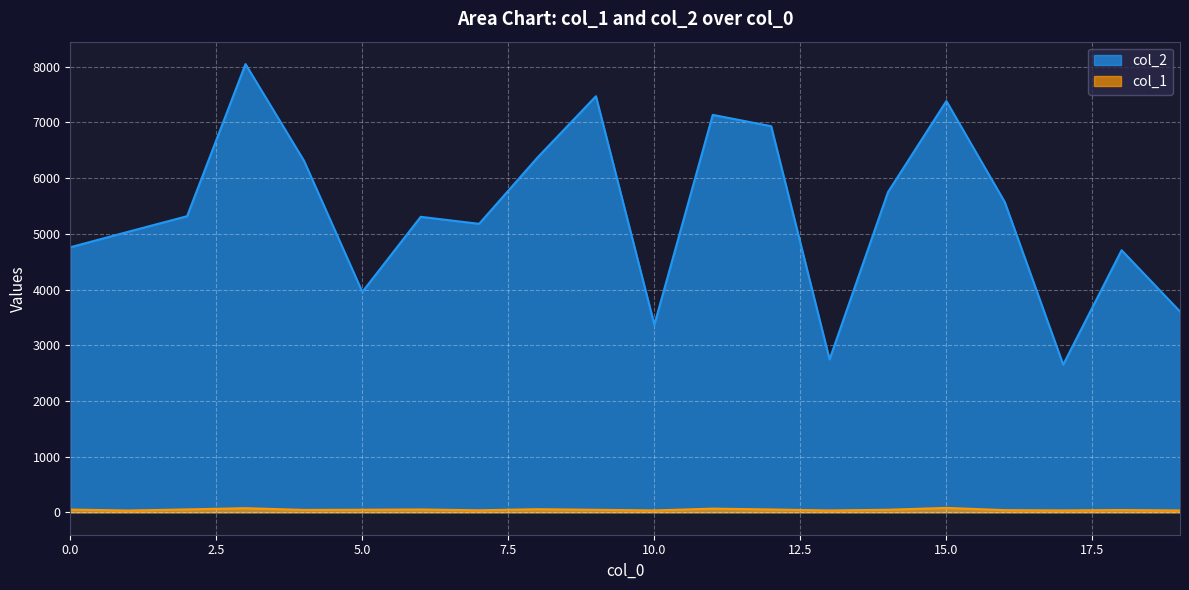

What is the value of the col_1 point at the 20th from the left?

33